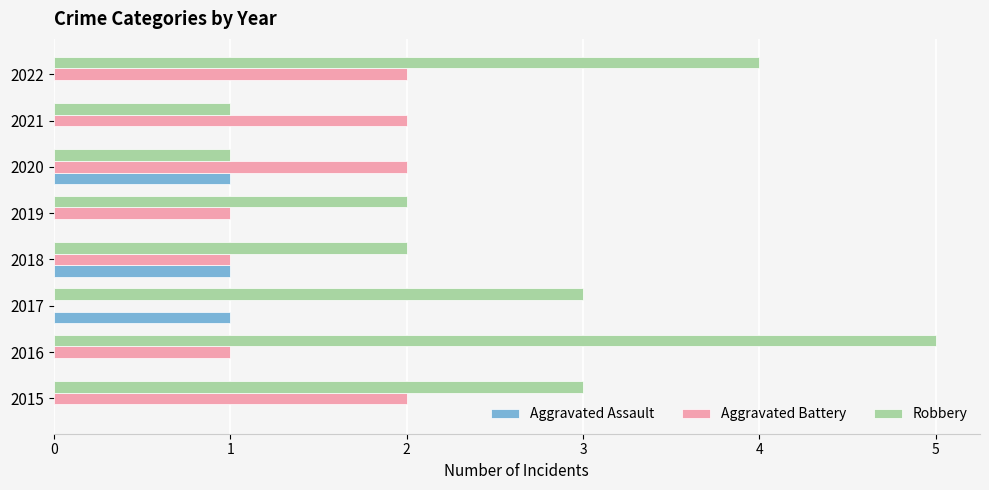

What is the sum of the Aggravated Battery values at 2022 and 2021?

4